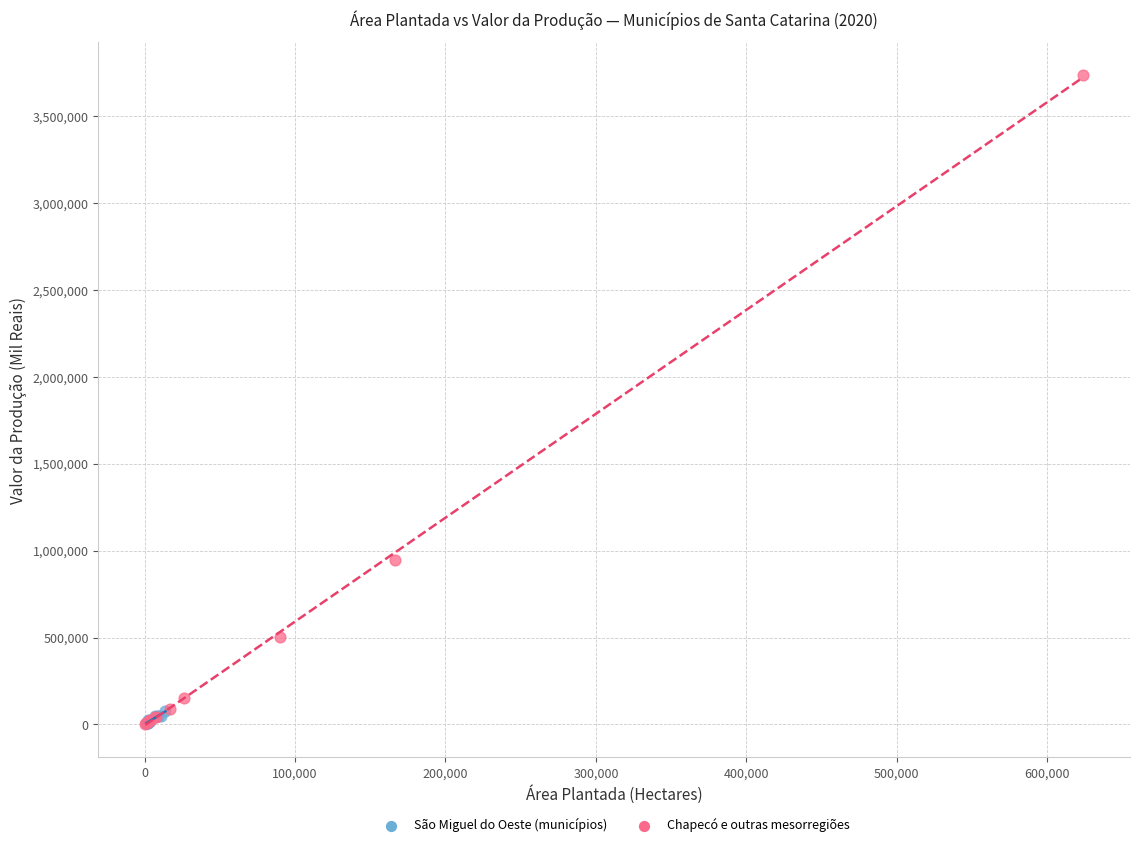

Which series reaches the maximum Y coordinate?

Chapecó e outras mesorregiões